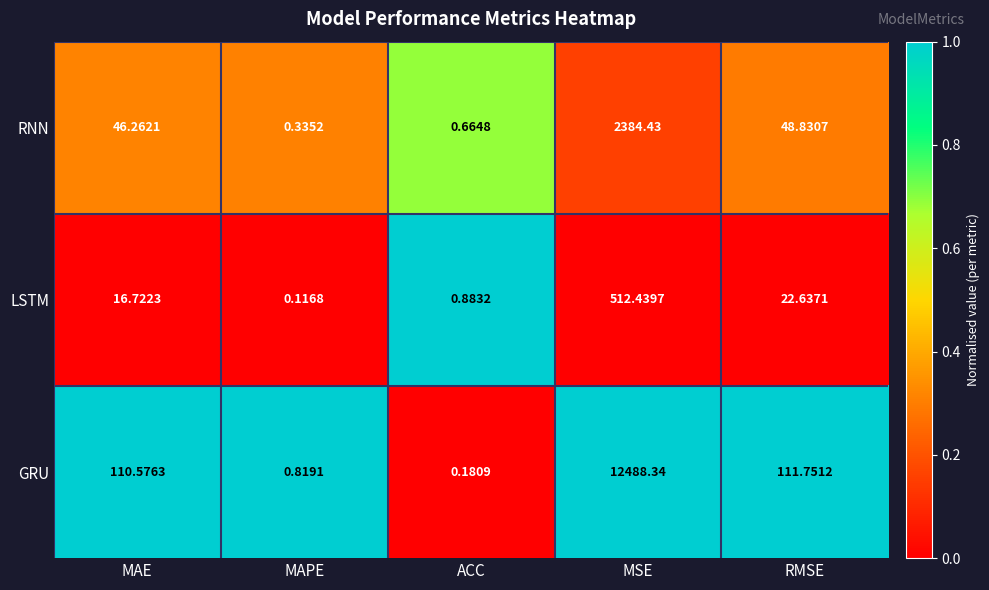

Between MAE and ACC, which series saw the biggest shift?

GRU